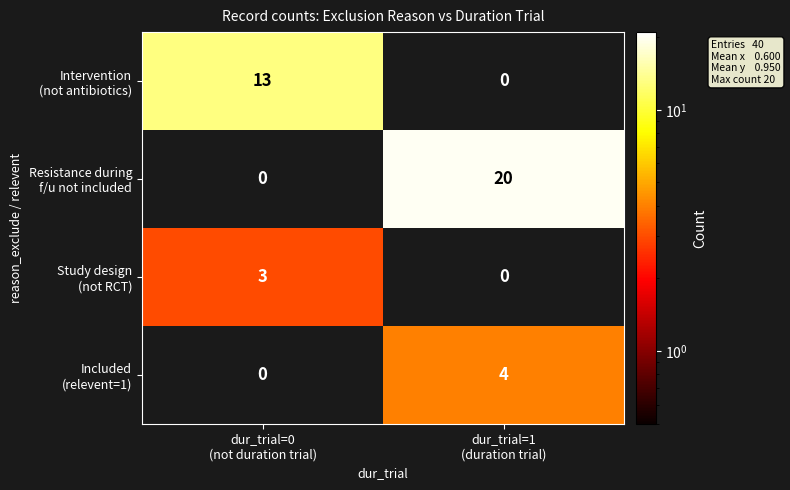

What is the greatest value displayed?

20